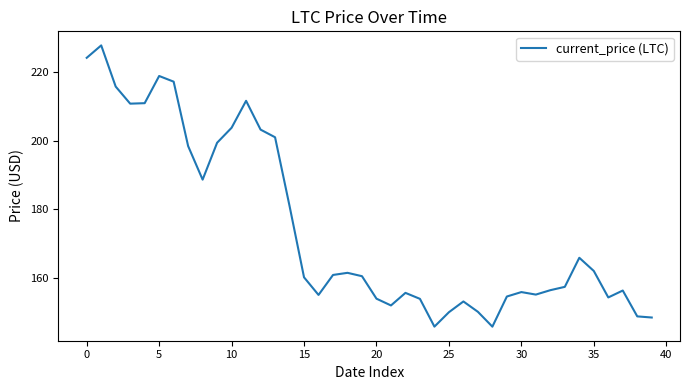

What is the difference between the maximum and minimum values?

81.8